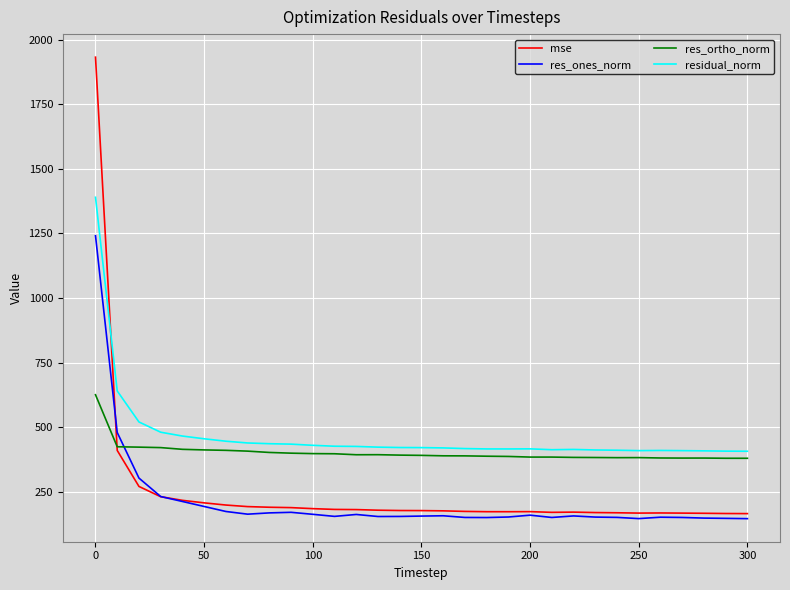

True or false: res_ones_norm and residual_norm intersect in this chart.

False